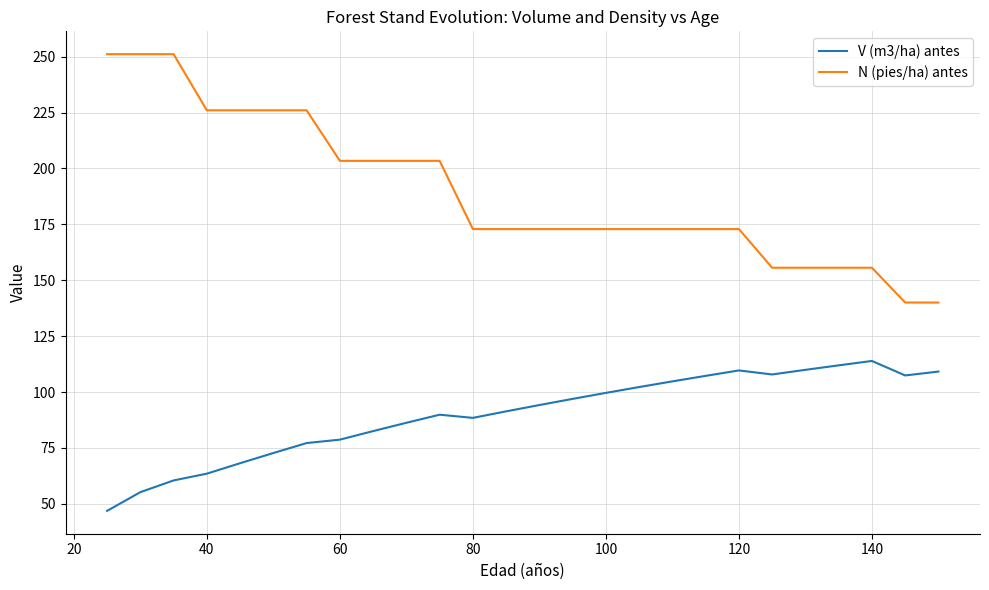

Which series has the largest range (max minus min)?

N (pies/ha) antes